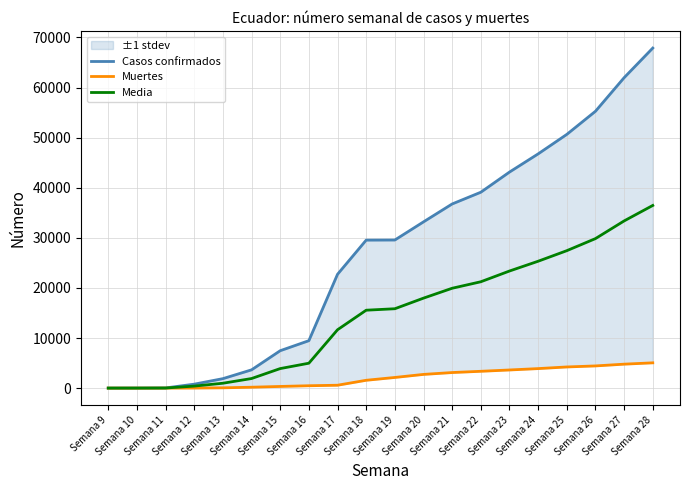

Reading right to left, transcribe all the data shown in this chart.

Casos confirmados: 67870.0	61958.0	55255.0	50640.0	46751.0	43120.0	39098.0	36756.0	33182.0	29559.0	29538.0	22719.0	9468.0	7466.0	3646.0	1890.0	789.0	37.0	14.0	6.0
Muertes: 5047.0	4781.0	4429.0	4223.0	3896.0	3621.0	3358.0	3108.0	2736.0	2127.0	1564.0	576.0	474.0	333.0	180.0	58.0	14.0	2.0	0.0	0.0
Media: 36458.5	33369.5	29842.0	27431.5	25323.5	23370.5	21228.0	19932.0	17959.0	15843.0	15551.0	11647.5	4971.0	3899.5	1913.0	974.0	401.5	19.5	7.0	3.0